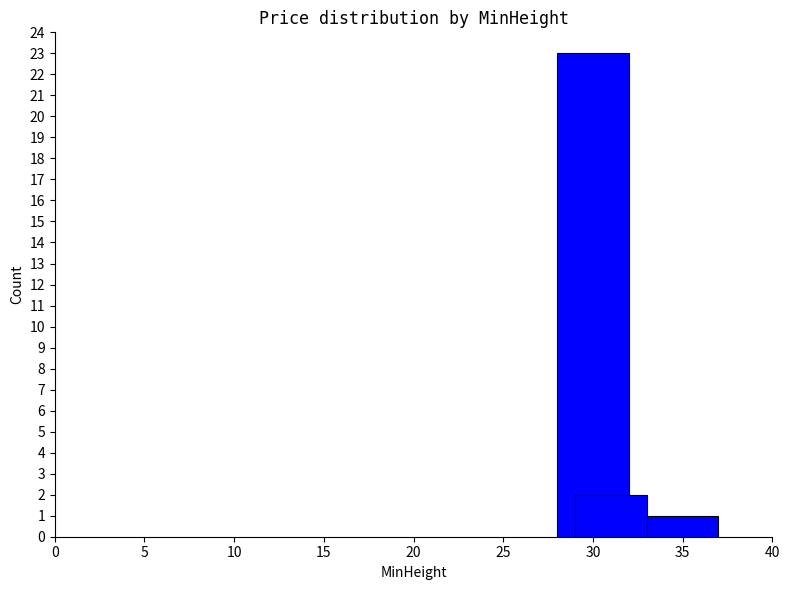

Reading left to right, extract all data points from this chart.

23	2	1